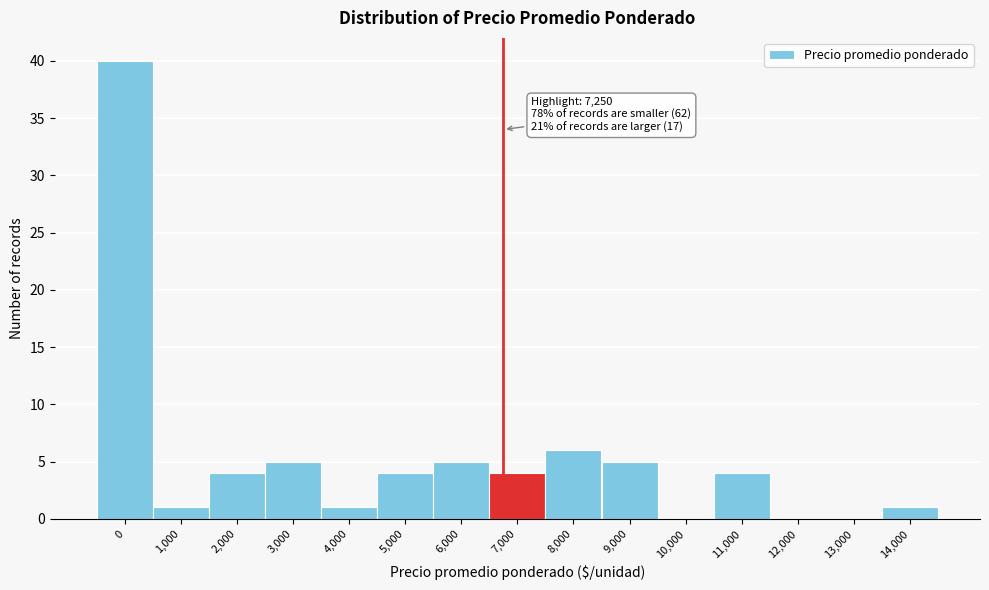

Reading left to right, what are all the values shown in this chart?

0=40	1,000=1	2,000=4	3,000=5	4,000=1	5,000=4	6,000=5	7,000=4	8,000=6	9,000=5	10,000=0	11,000=4	12,000=0	13,000=0	14,000=1